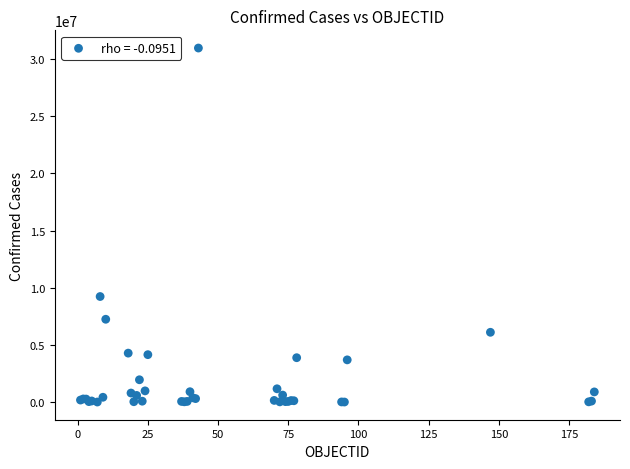

What Y value in the scatter plot is closest to 15480498?

9230573